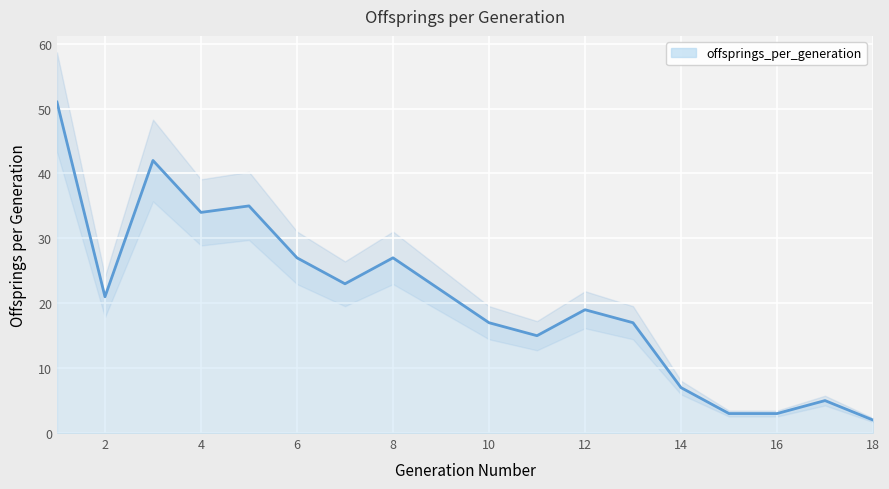

True or false: the data has more than 1 interior local peaks.

True